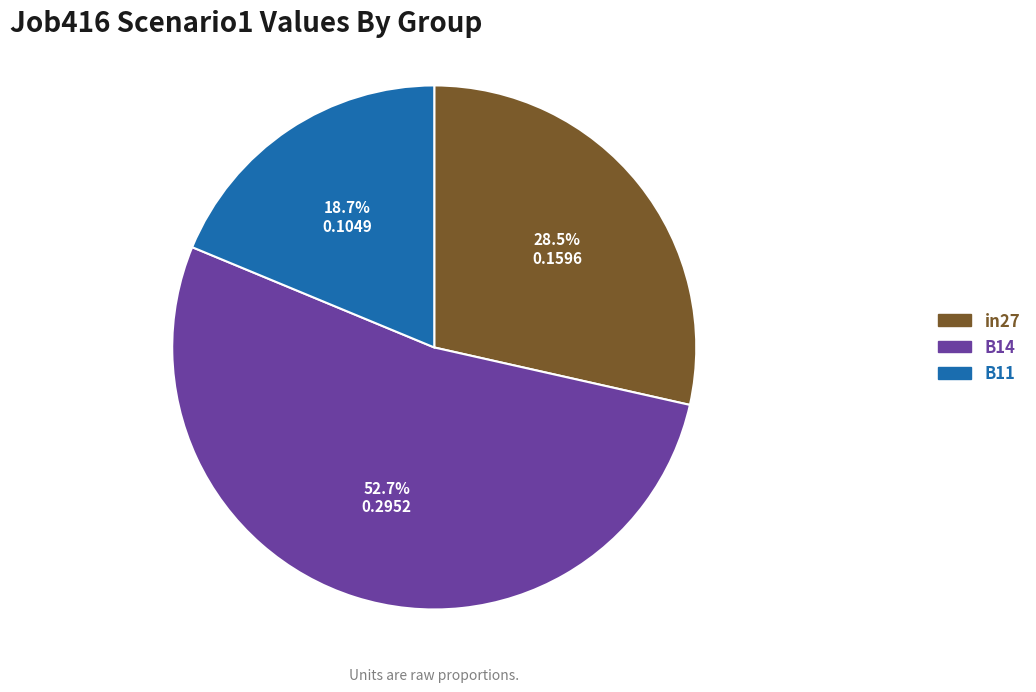

Count the number of slices in the pie.

3